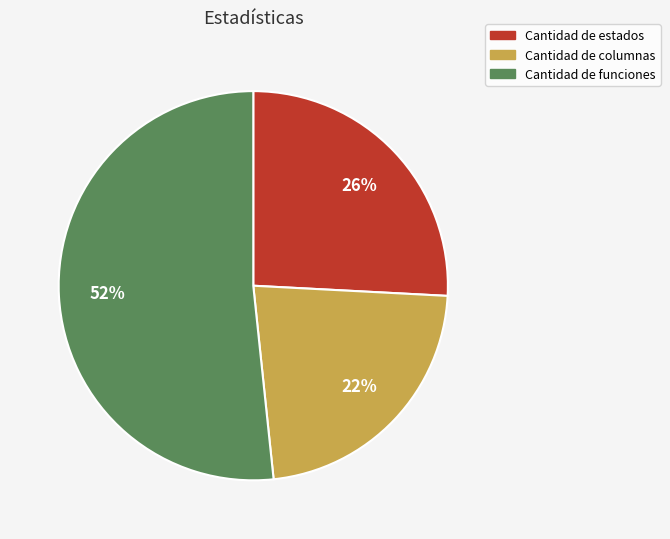

Is there a majority slice in this chart?

Yes